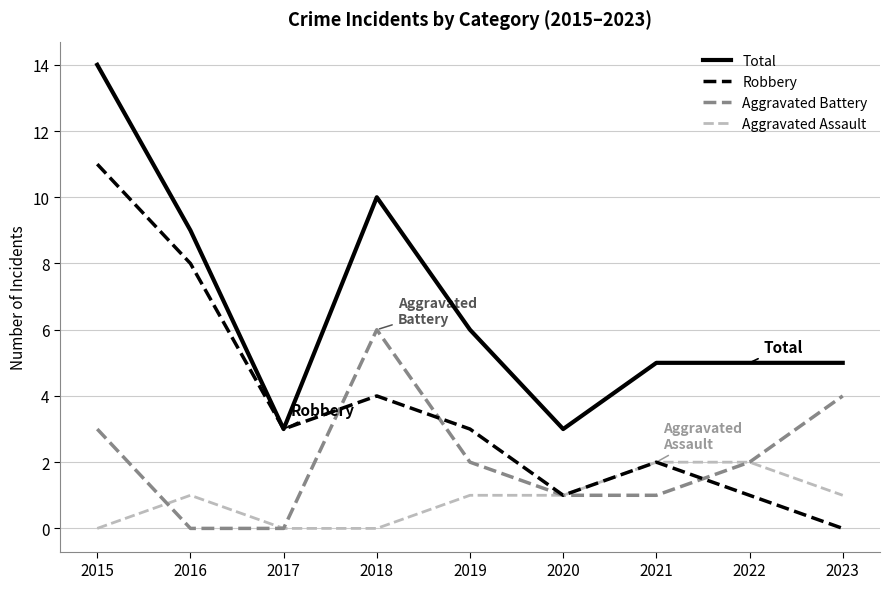

Reading left to right, transcribe all the data shown in this chart.

Total: 2015=14	2016=9	2017=3	2018=10	2019=6	2020=3	2021=5	2022=5	2023=5
Robbery: 2015=11	2016=8	2017=3	2018=4	2019=3	2020=1	2021=2	2022=1	2023=0
Aggravated Battery: 2015=3	2016=0	2017=0	2018=6	2019=2	2020=1	2021=1	2022=2	2023=4
Aggravated Assault: 2015=0	2016=1	2017=0	2018=0	2019=1	2020=1	2021=2	2022=2	2023=1